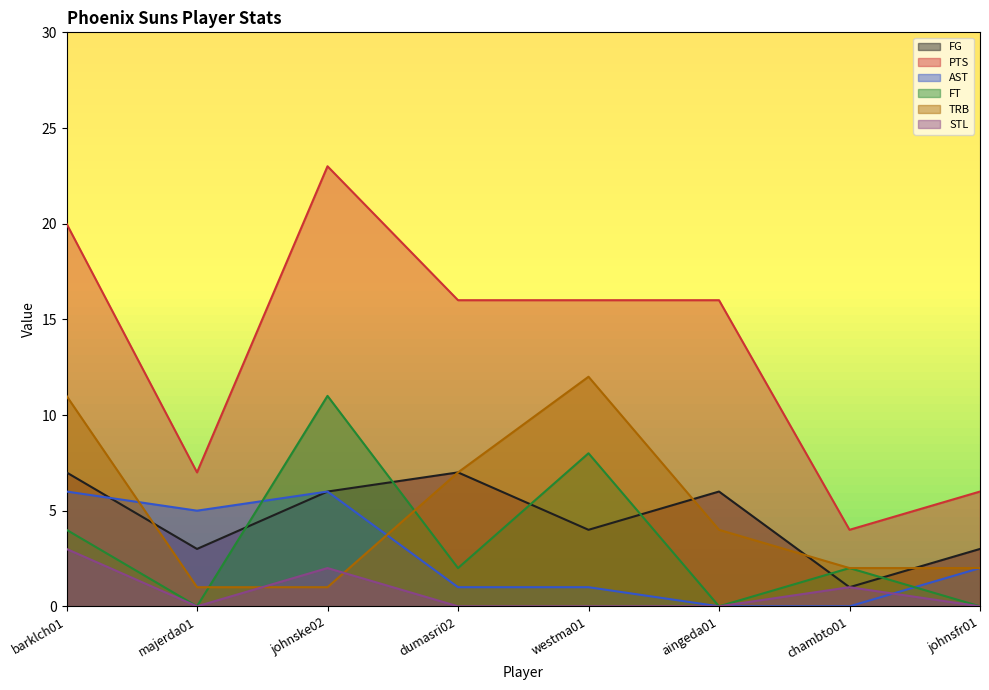

Count the AST values in the range 1 to 6.

6